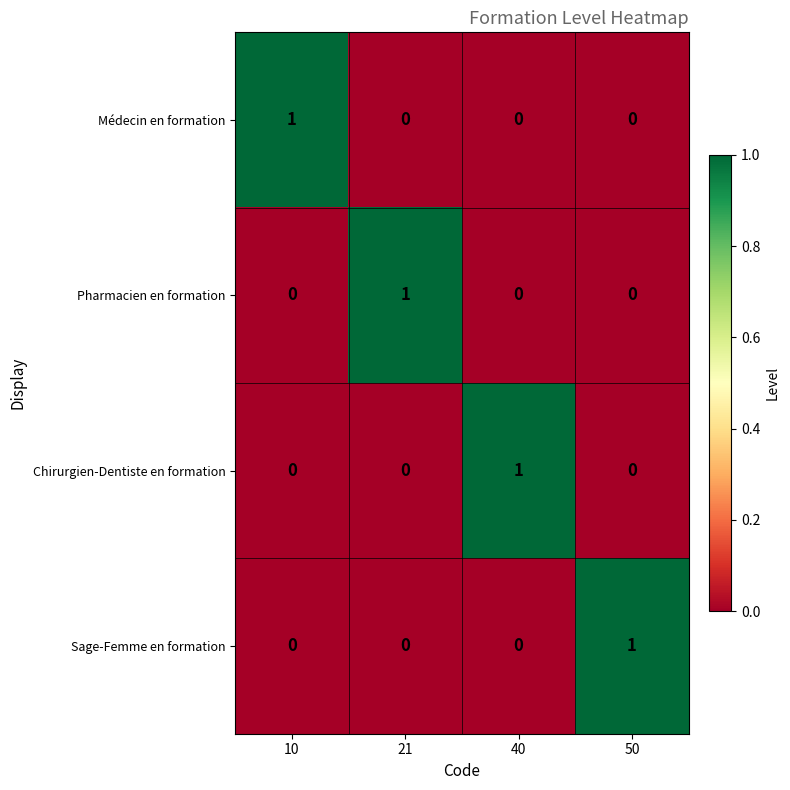

How many Sage-Femme en formation values are between 0 and 1?

4